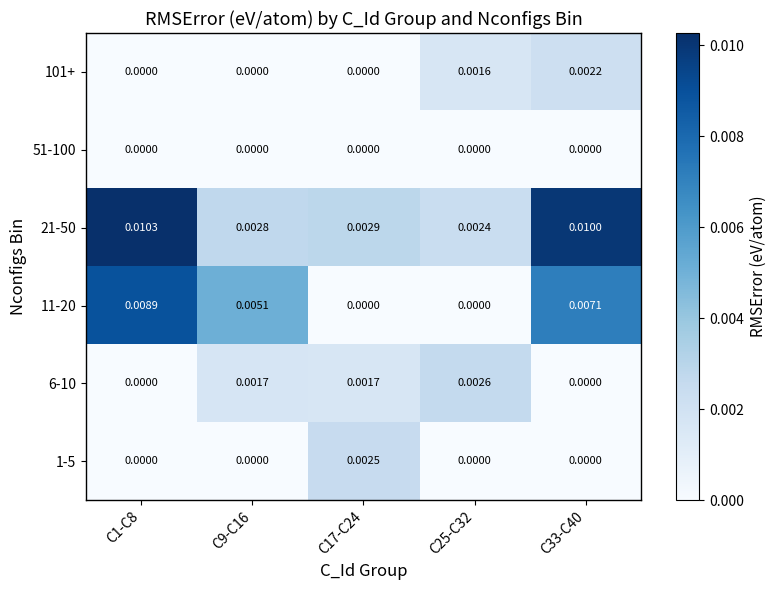

Is the value of 6-10 at C9-C16 greater than the value of 1-5 at C25-C32?

Yes